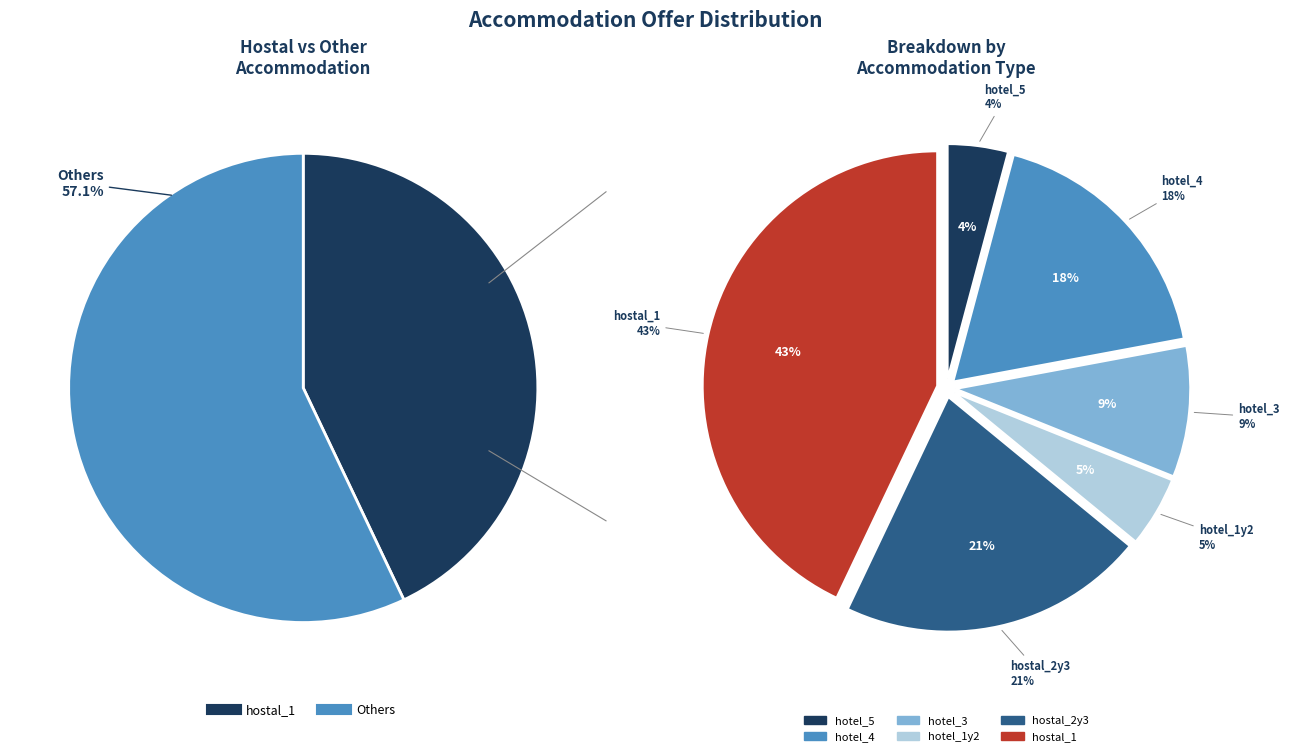

Rank the categories by value from highest to lowest.

hostal_1, hostal_2y3, hotel_4, hotel_3, hotel_1y2, hotel_5